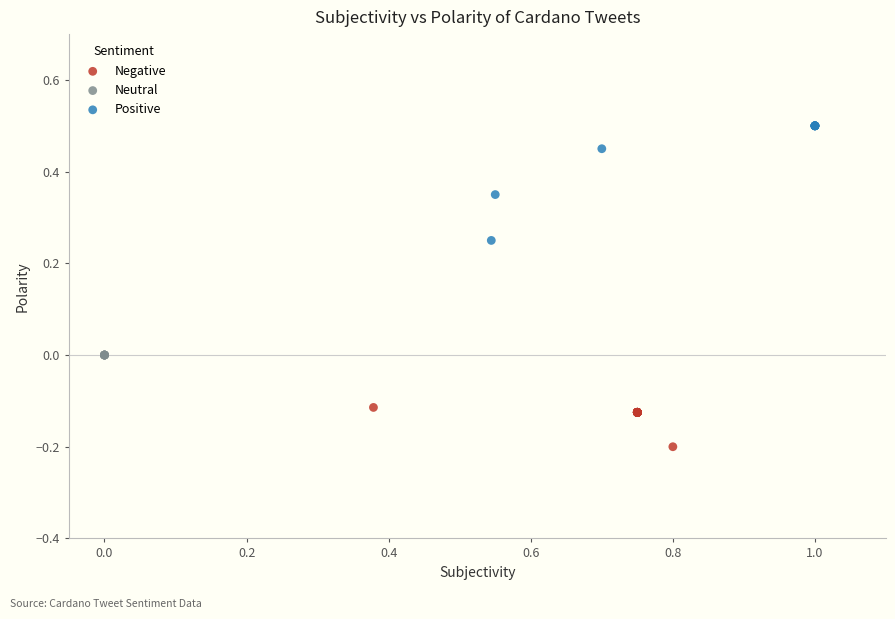

Which series contains the highest Y value?

Positive